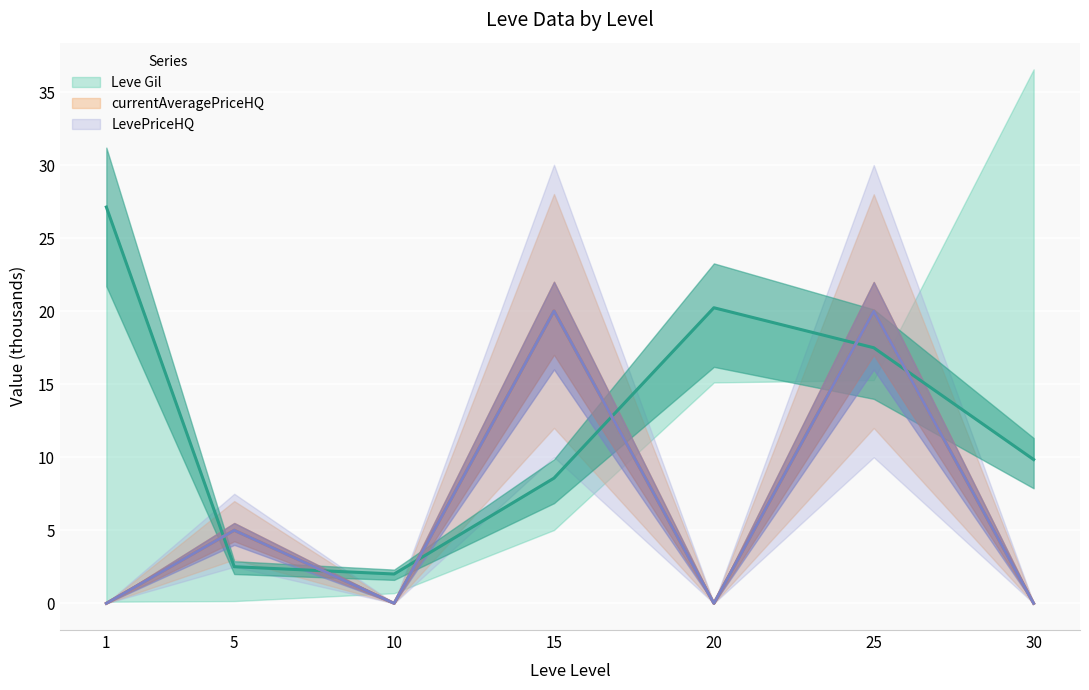

What is the maximum value shown in the chart?

27.1